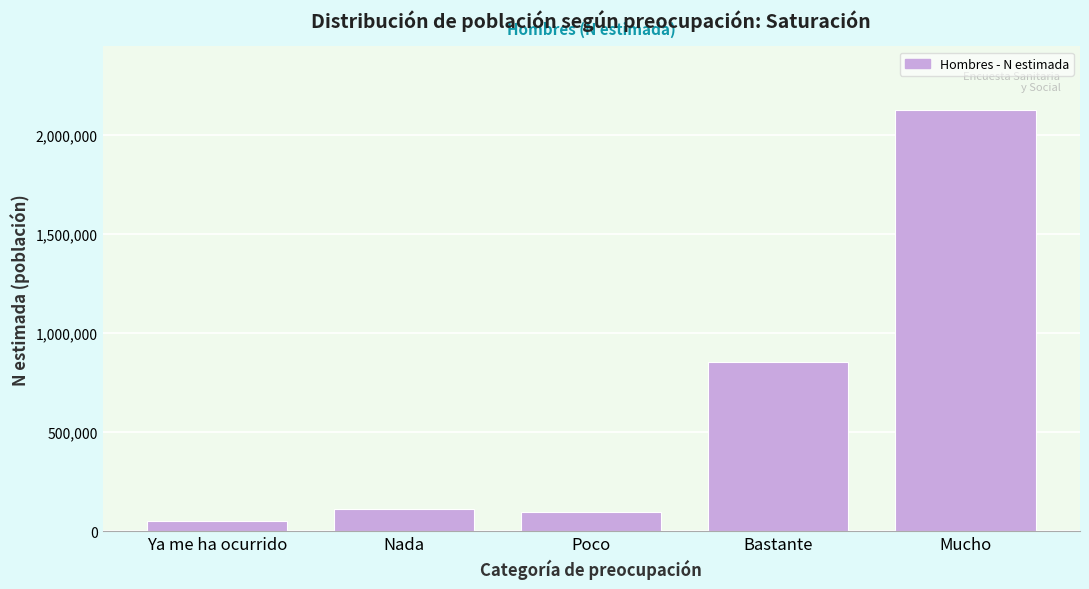

Reading right to left, extract all data points from this chart.

Mucho=2127439	Bastante=852504	Poco=94874	Nada=110862	Ya me ha ocurrido=52886